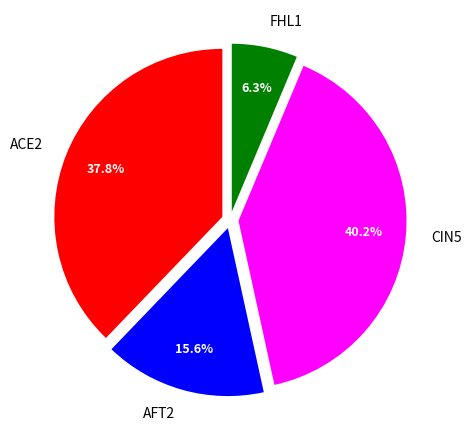

What portion of the pie excludes AFT2?

84.4%